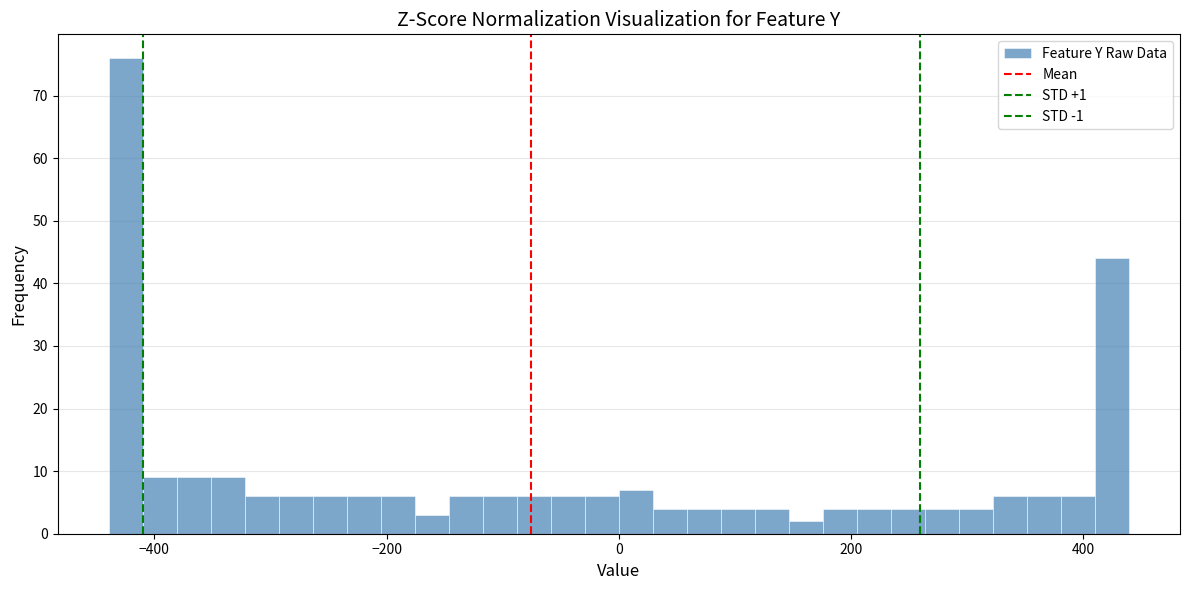

Read against the x-axis, roughly where is the centre of the tallest bar?

-420